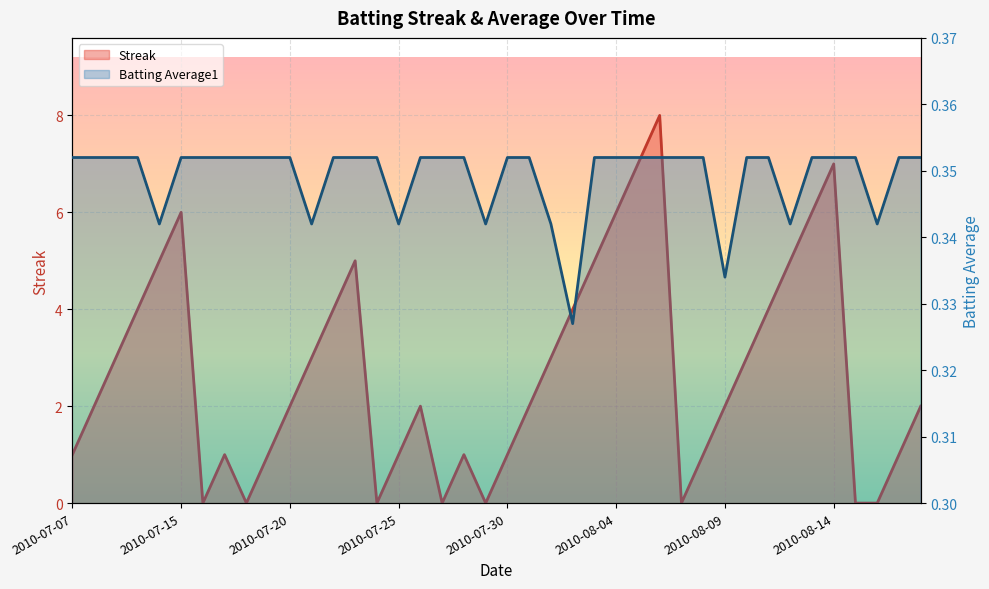

Reading right to left, extract all data points from this chart.

Streak: 2010-08-18=2.0	2010-08-17=1.0	2010-08-16=0.0	2010-08-15=0.0	2010-08-14=7.0	2010-08-13=6.0	2010-08-12=5.0	2010-08-11=4.0	2010-08-10=3.0	2010-08-09=2.0	2010-08-08=1.0	2010-08-07=0.0	2010-08-06=8.0	2010-08-05=7.0	2010-08-04=6.0	2010-08-03=5.0	2010-08-02=4.0	2010-08-01=3.0	2010-07-31=2.0	2010-07-30=1.0	2010-07-29=0.0	2010-07-28=1.0	2010-07-27=0.0	2010-07-26=2.0	2010-07-25=1.0	2010-07-24=0.0	2010-07-23=5.0	2010-07-22=4.0	2010-07-21=3.0	2010-07-20=2.0	2010-07-19=1.0	2010-07-18=0.0	2010-07-17=1.0	2010-07-16=0.0	2010-07-15=6.0	2010-07-11=5.0	2010-07-10=4.0	2010-07-09=3.0	2010-07-08=2.0	2010-07-07=1.0
Batting Average1: 2010-08-18=0.4	2010-08-17=0.4	2010-08-16=0.3	2010-08-15=0.4	2010-08-14=0.4	2010-08-13=0.4	2010-08-12=0.3	2010-08-11=0.4	2010-08-10=0.4	2010-08-09=0.3	2010-08-08=0.4	2010-08-07=0.4	2010-08-06=0.4	2010-08-05=0.4	2010-08-04=0.4	2010-08-03=0.4	2010-08-02=0.3	2010-08-01=0.3	2010-07-31=0.4	2010-07-30=0.4	2010-07-29=0.3	2010-07-28=0.4	2010-07-27=0.4	2010-07-26=0.4	2010-07-25=0.3	2010-07-24=0.4	2010-07-23=0.4	2010-07-22=0.4	2010-07-21=0.3	2010-07-20=0.4	2010-07-19=0.4	2010-07-18=0.4	2010-07-17=0.4	2010-07-16=0.4	2010-07-15=0.4	2010-07-11=0.3	2010-07-10=0.4	2010-07-09=0.4	2010-07-08=0.4	2010-07-07=0.4